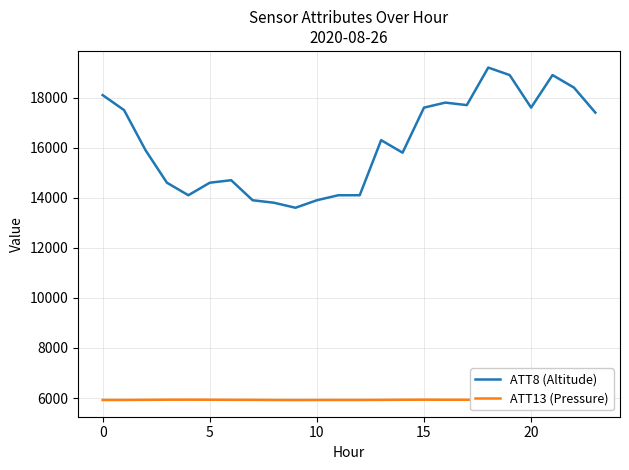

Which series has the widest spread of values?

ATT8 (Altitude)